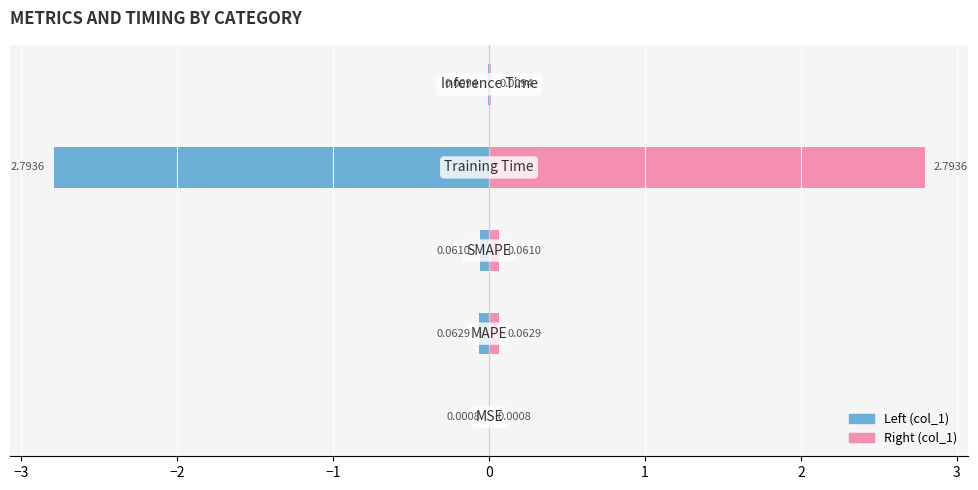

How many bars are there in each group?

2